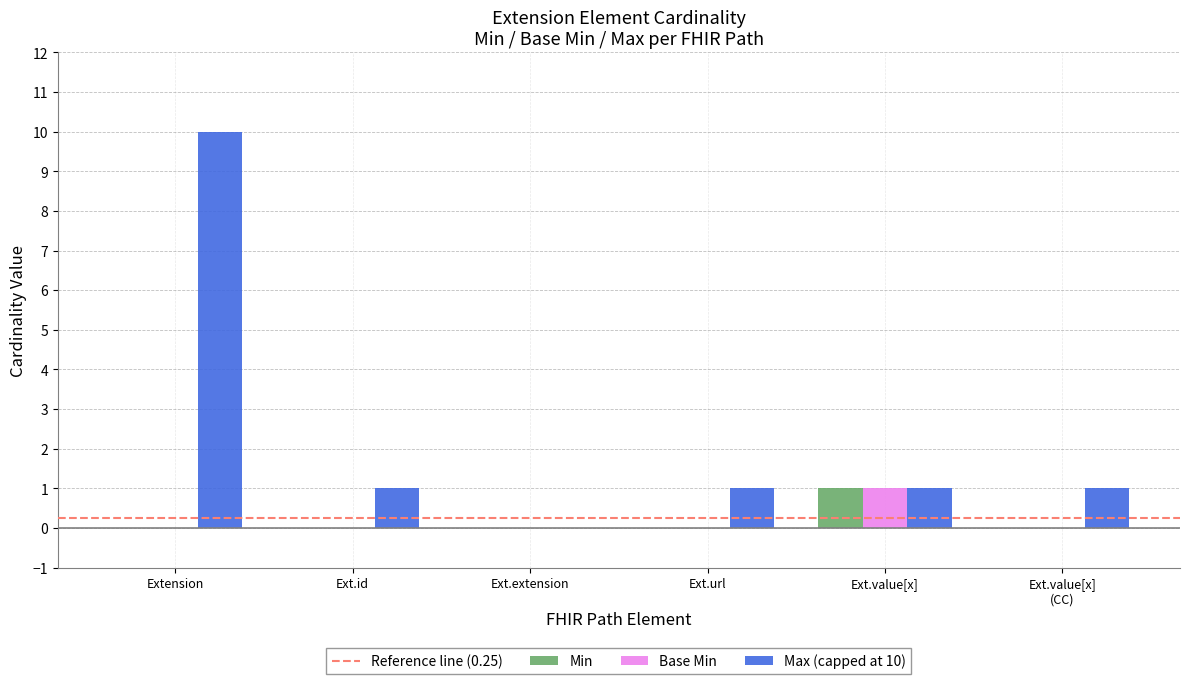

What is the greatest value displayed?

10